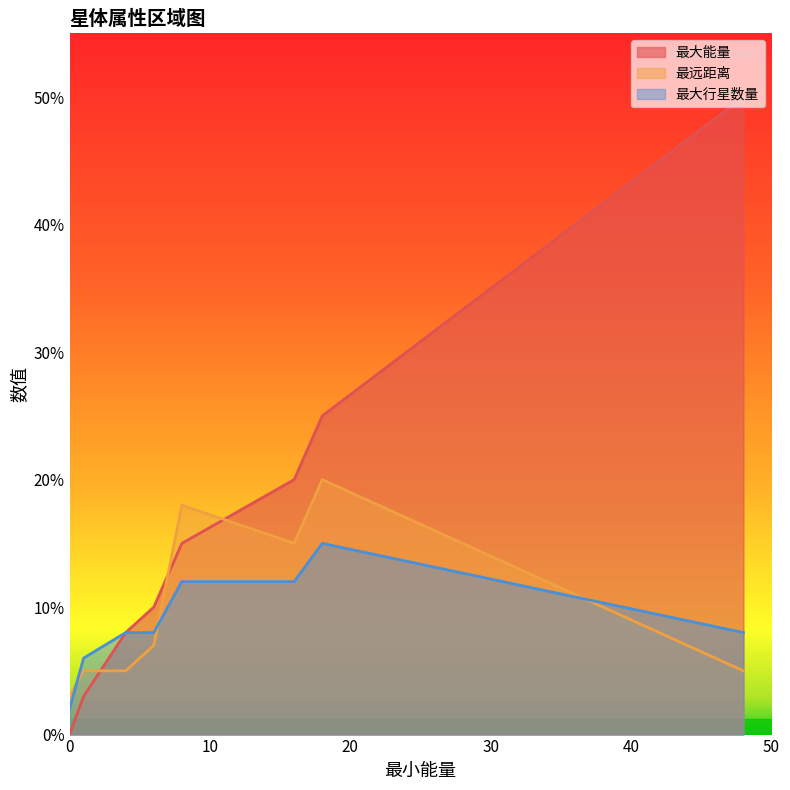

Which series has the widest spread of values?

最大能量